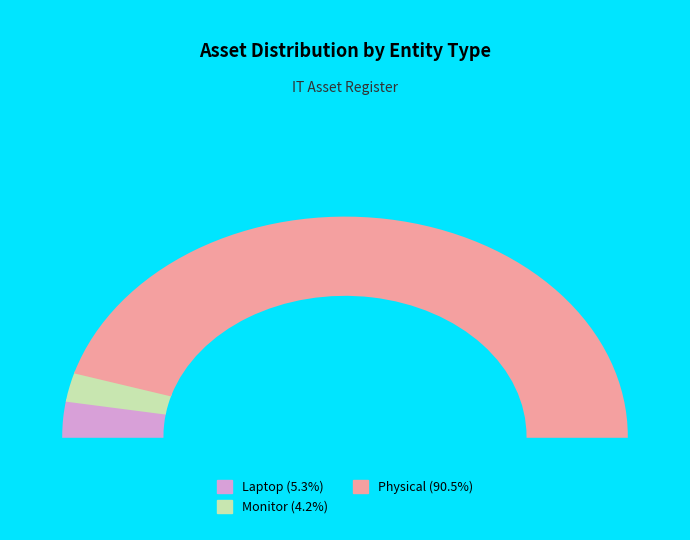

Which category has the smallest portion of the pie?

Monitor